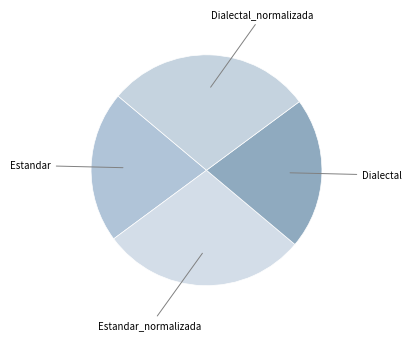

What is the largest slice in the pie chart?

Estandar_normalizada